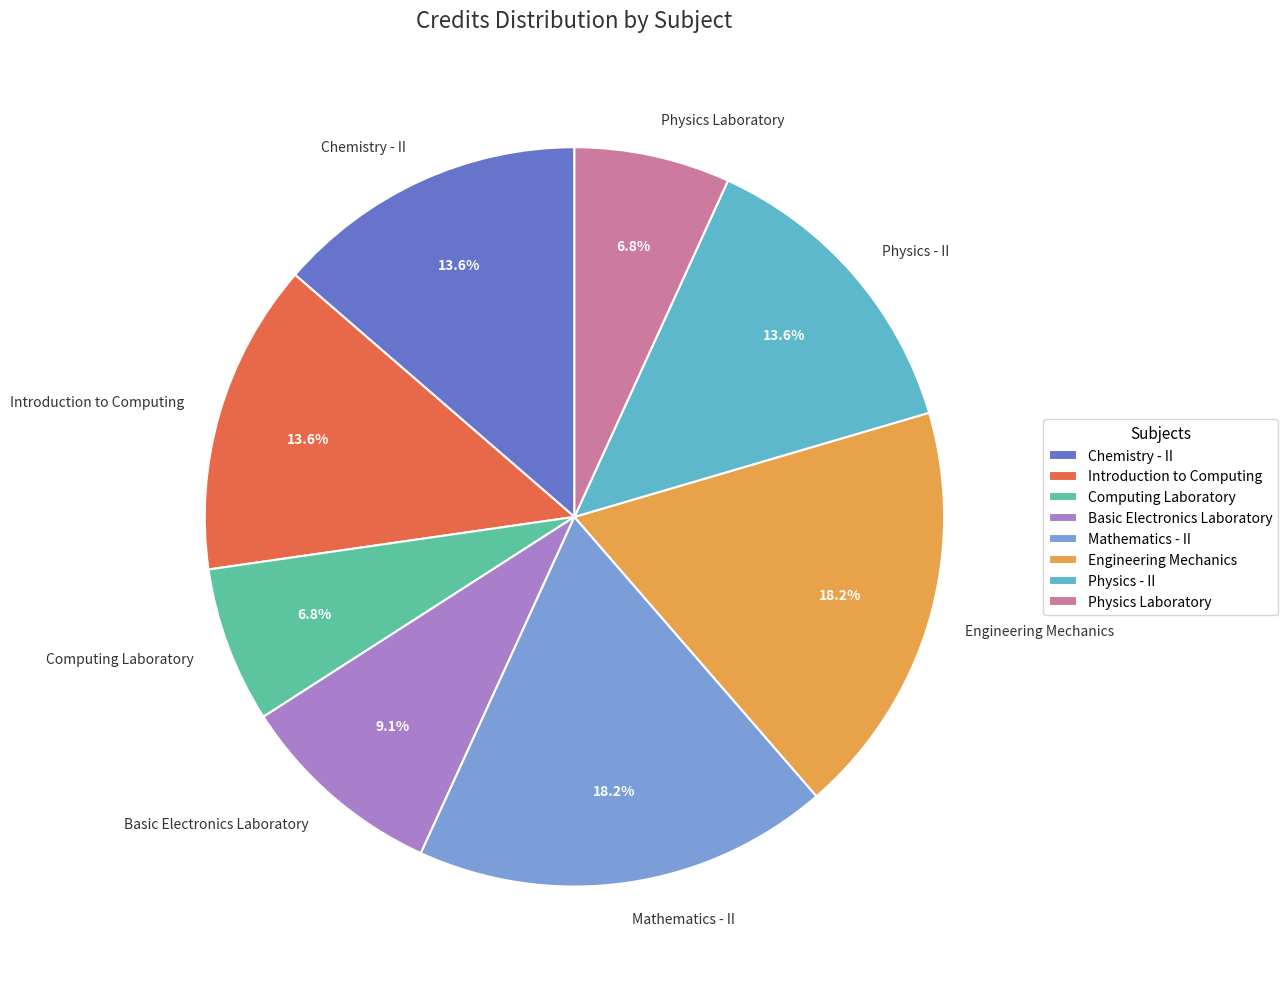

Is there any slice that represents more than half of the pie?

No